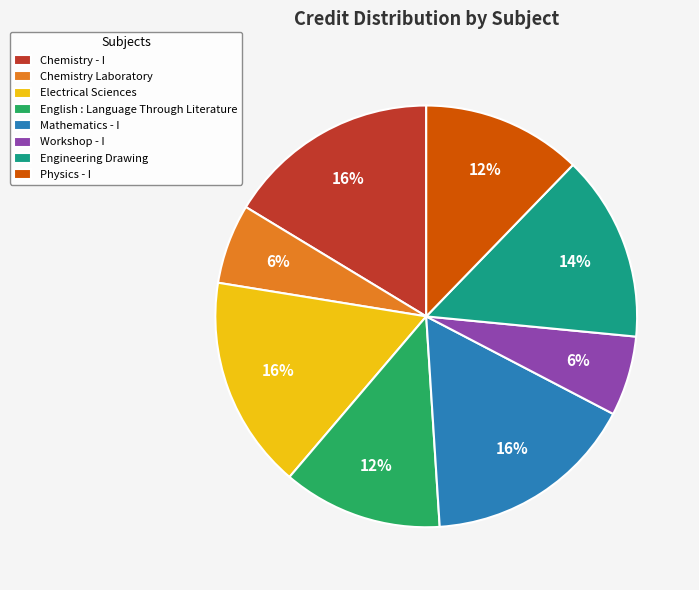

Combined, do Workshop - I and Chemistry Laboratory account for over 50%?

No